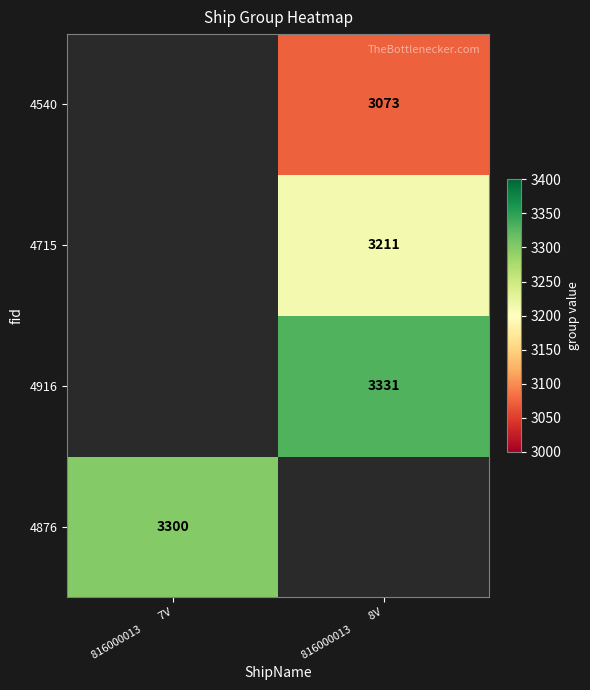

At how many categories does at least one series exceed 3184?

2